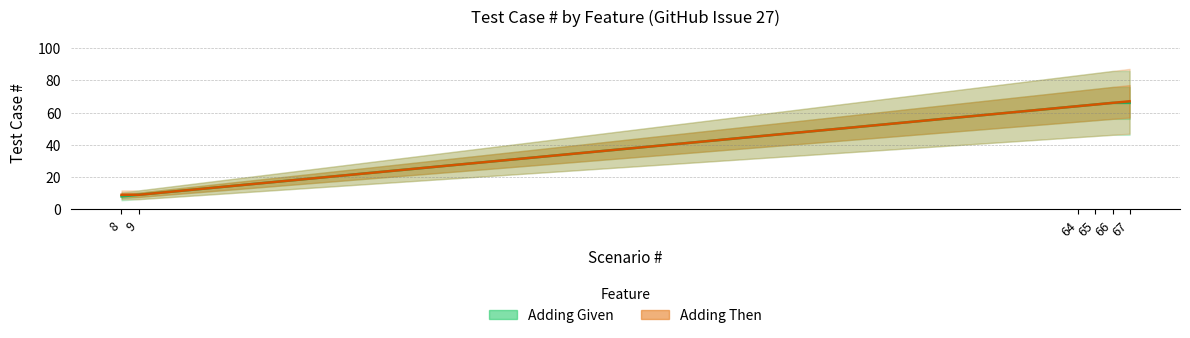

What is the maximum value for Adding Then?

67